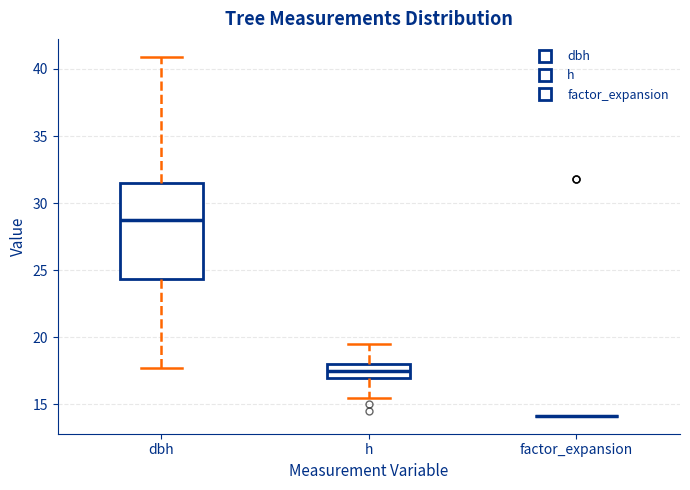

Comparing the boxes themselves (not the whiskers), which one is the tallest?

dbh